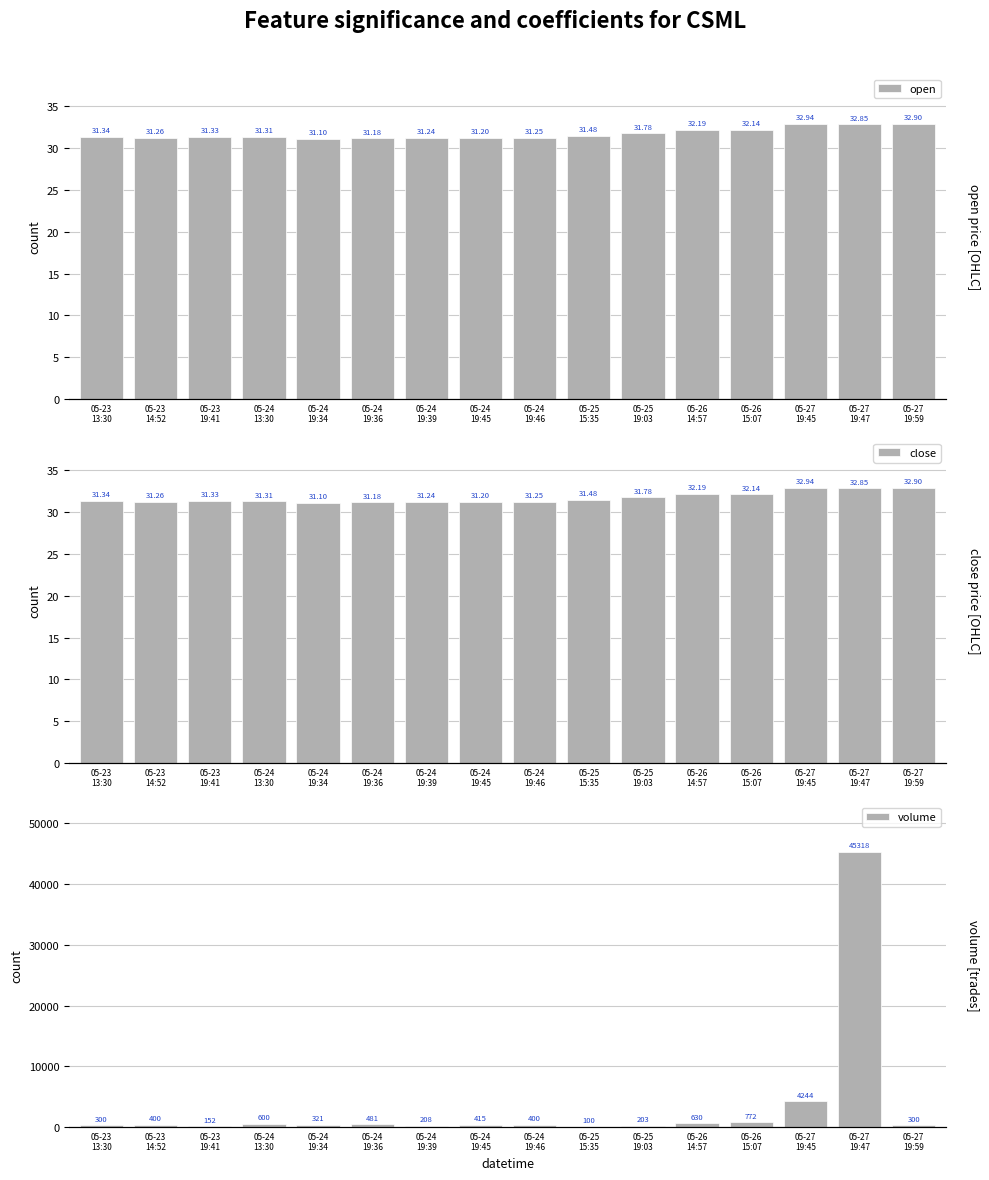

What is the difference between the highest and lowest values at 05-26
15:07?

739.9